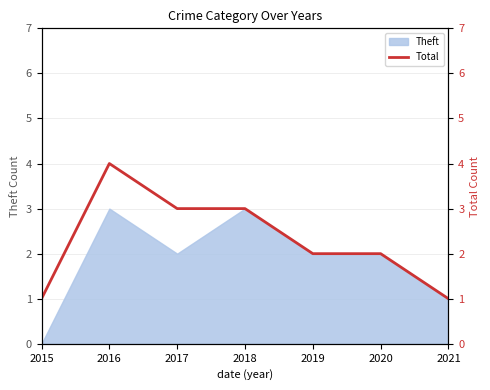

Rank the categories by value from highest to lowest.

2016, 2017, 2018, 2019, 2020, 2015, 2021